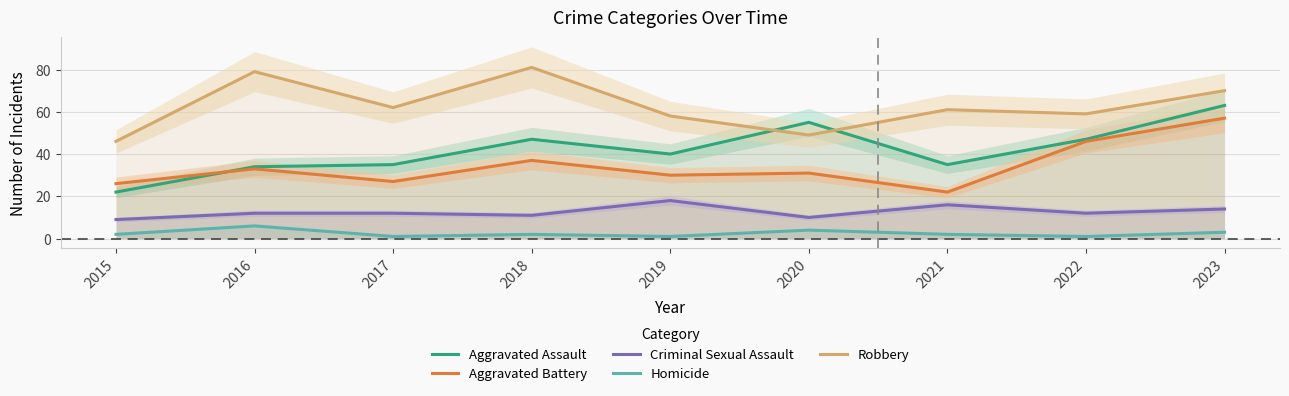

What is the difference between the Aggravated Assault values at 2015 and 2016?

12